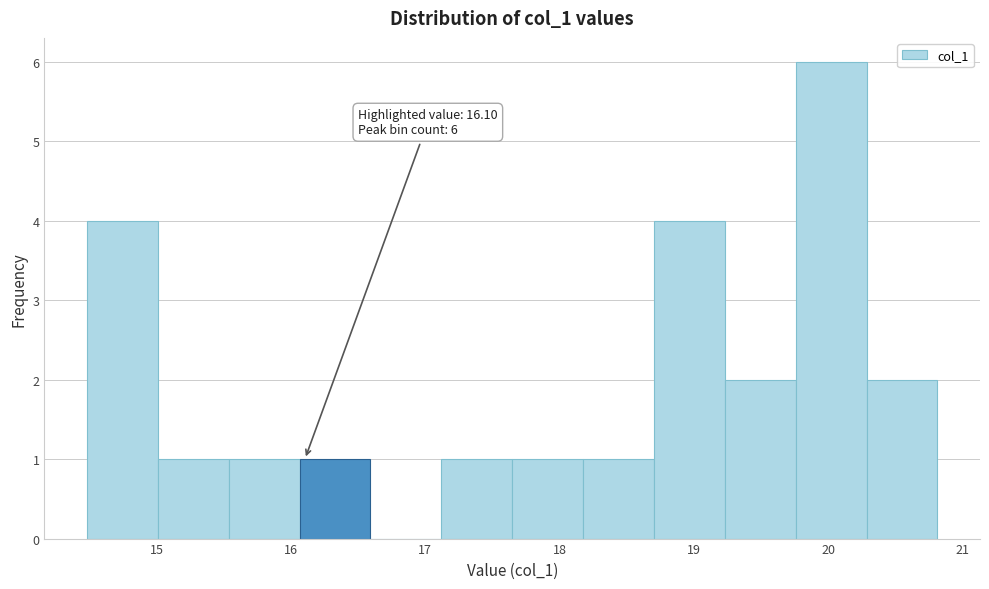

Over which range of the x-axis is the bar tallest?

19.8 to 20.3